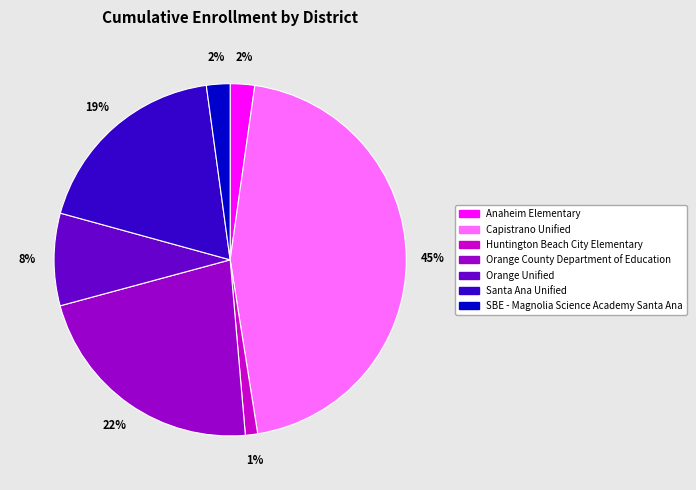

The SBE - Magnolia Science Academy Santa Ana slice represents 2% of the pie. True or false?

True